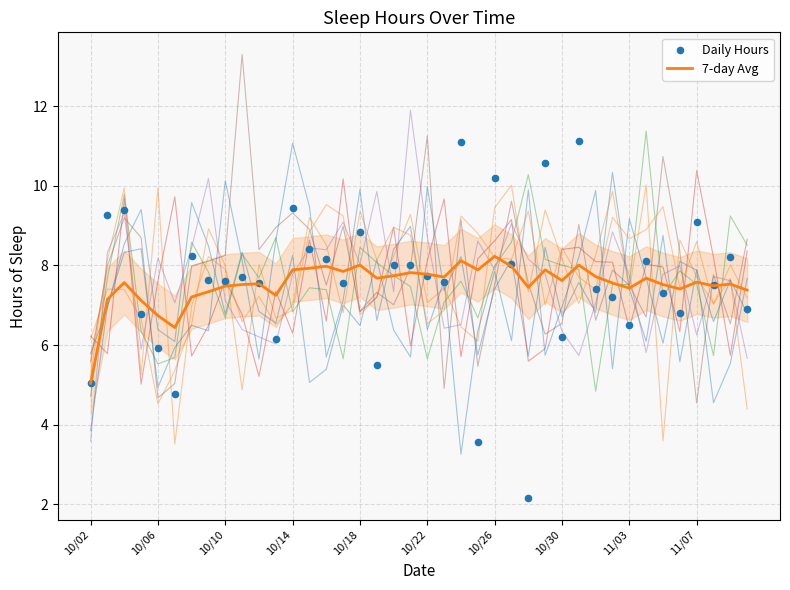

What are all the series names shown in the legend?

7-day Avg, Daily Hours